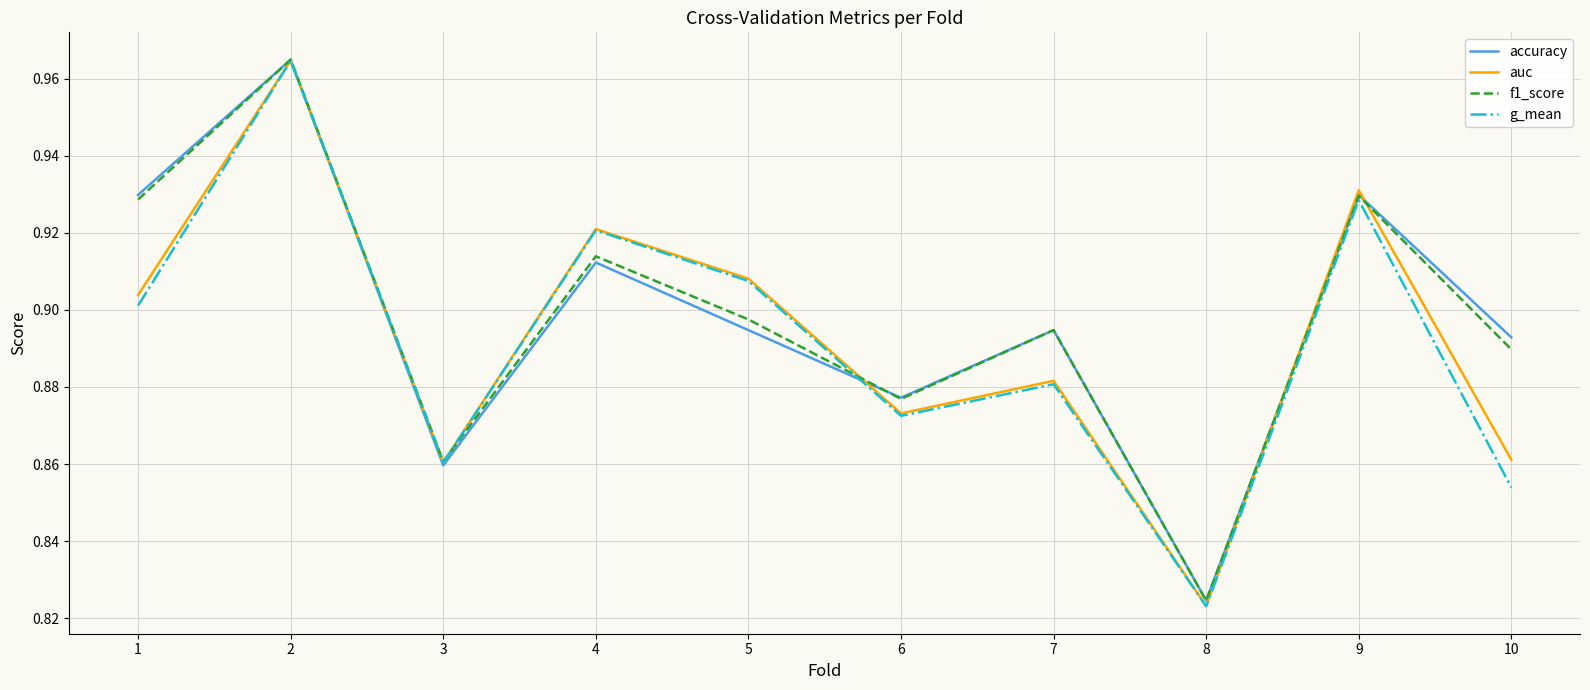

True or false: accuracy has a value of 1.4 at 8.

False